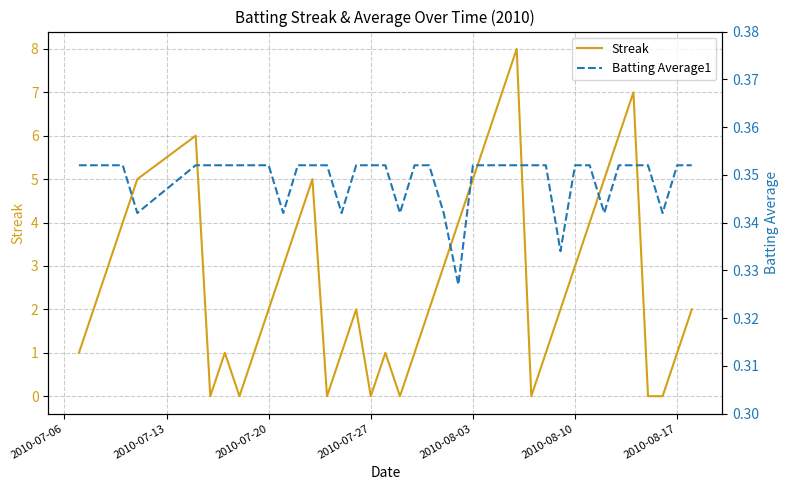

What is the highest value of the Batting Average1 series?

0.4